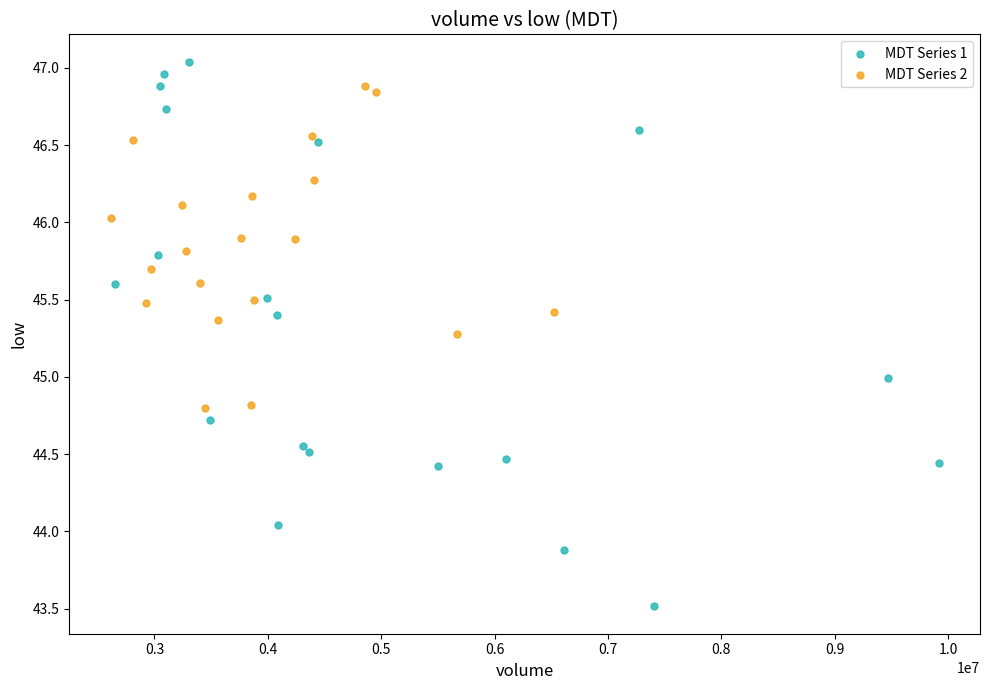

What are all the series names shown in the legend?

MDT Series 1, MDT Series 2